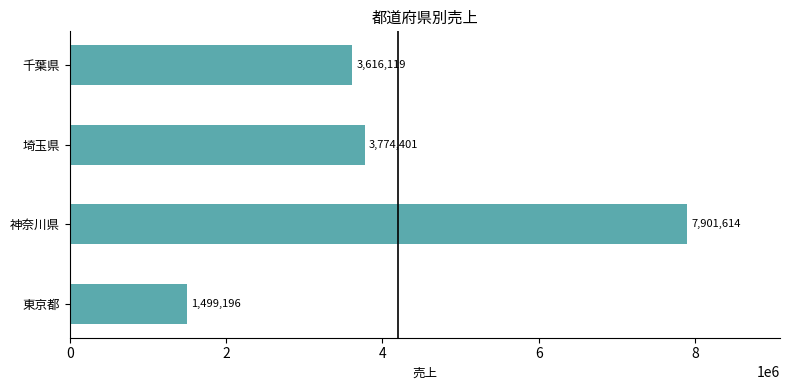

At which label is the value closest to 4700405?

埼玉県